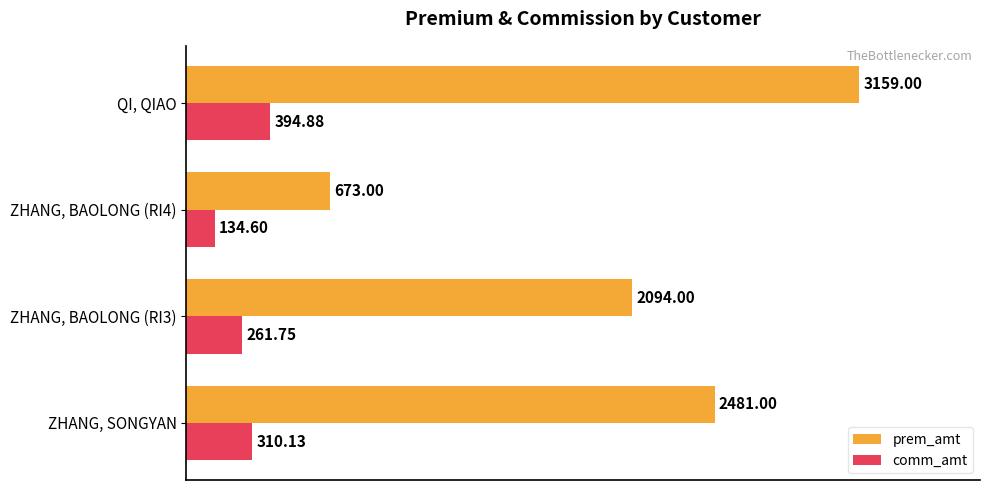

What is the total value across all series at ZHANG, SONGYAN?

2791.1